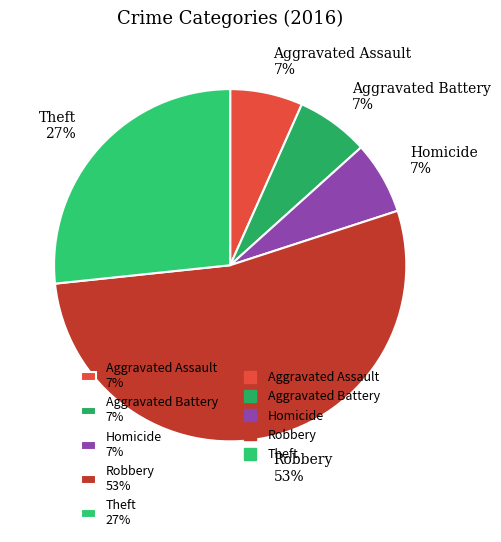

To the nearest percent, what percentage of the pie is Aggravated Assault 7%?

7%